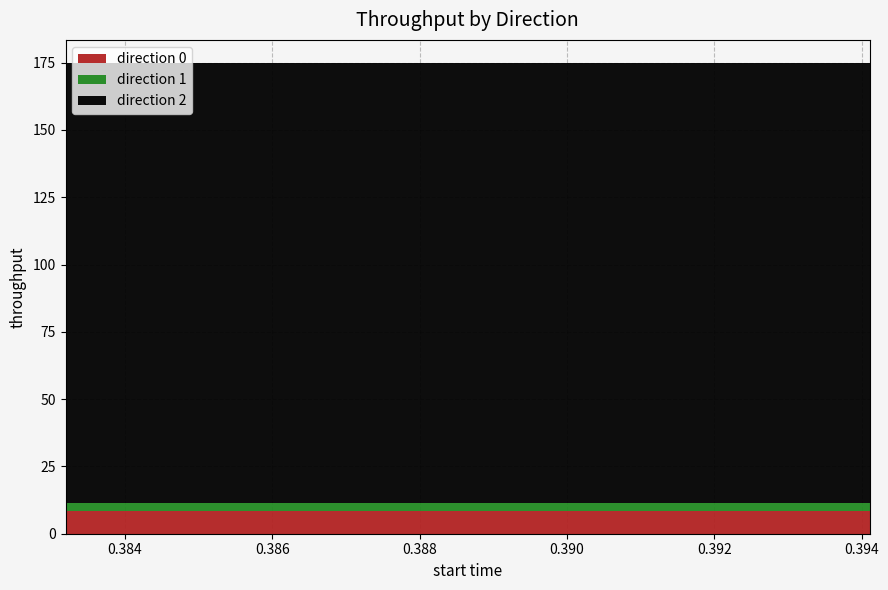

What is the lowest value of the direction 0 series?

8.3